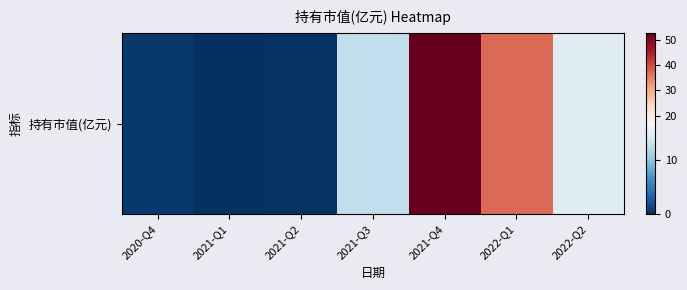

What is the change in value from 2020-Q4 to 2021-Q1?

-0.4